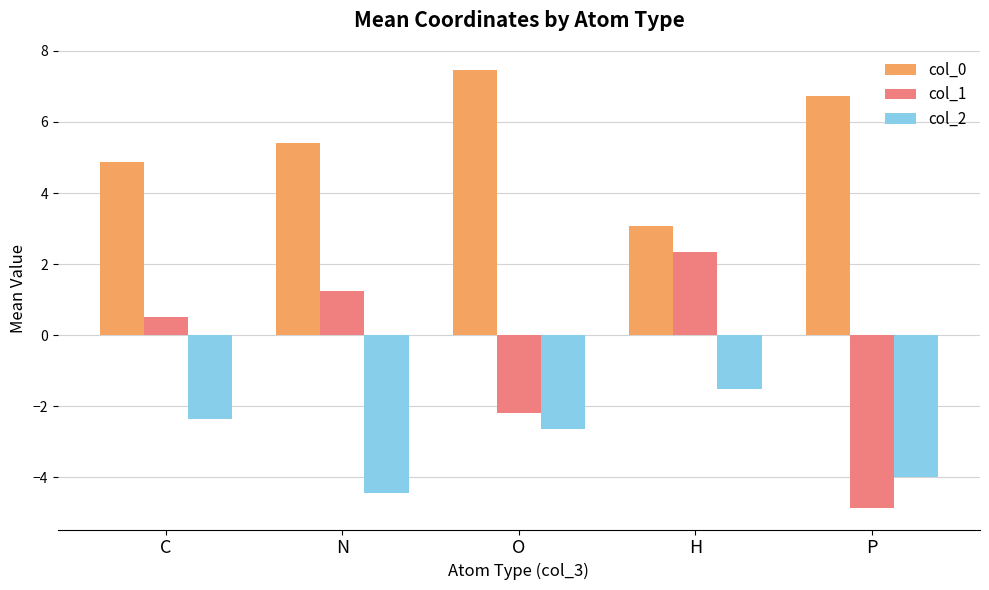

Rank the series by their maximum value, from highest to lowest.

col_0, col_1, col_2